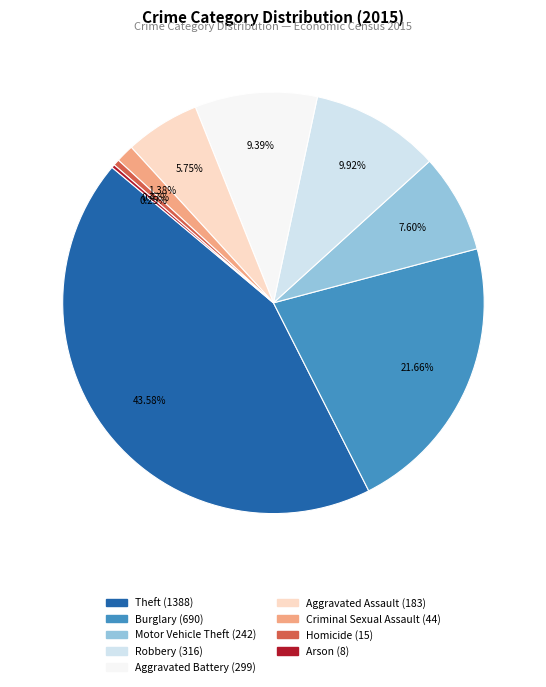

Does Homicide represent more than half of the total?

No